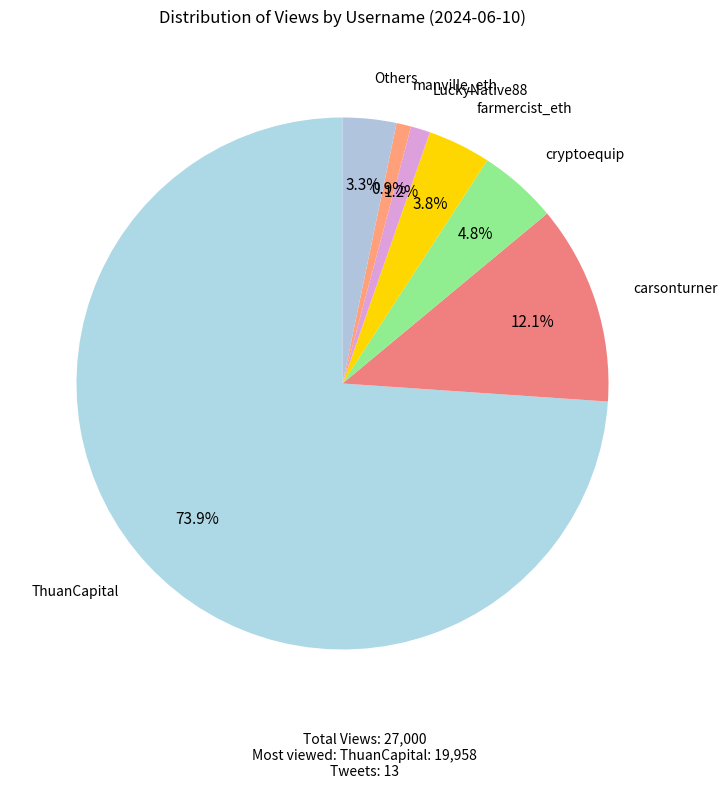

How many segments does this pie chart have?

7